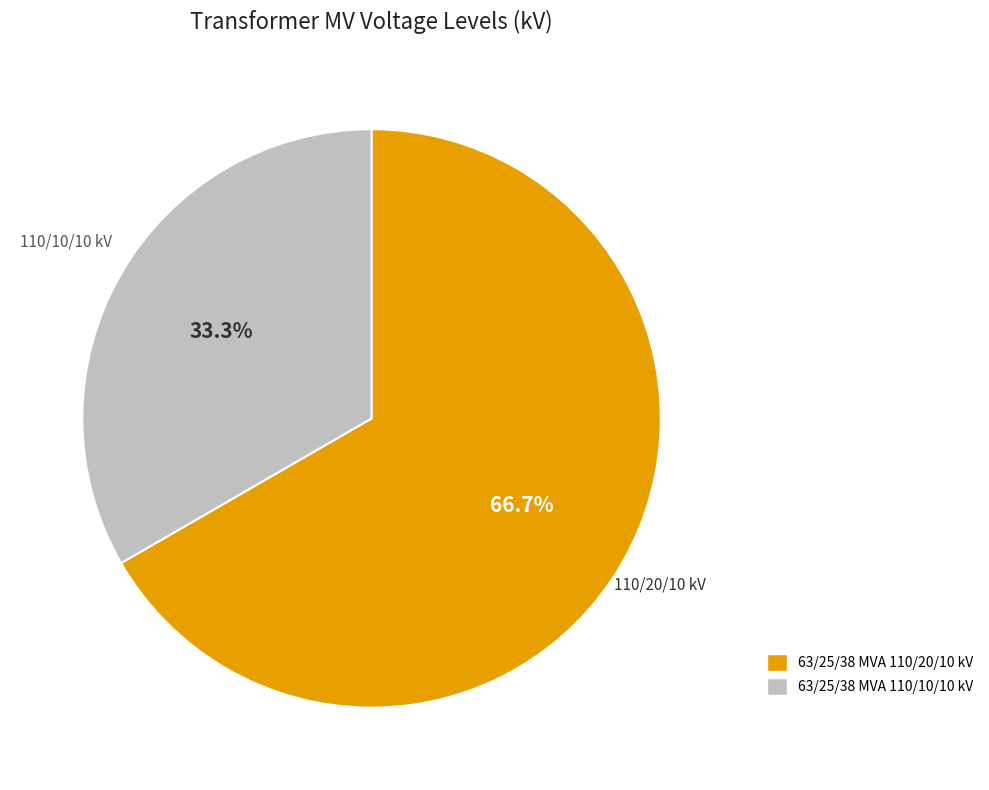

What is the ratio of the value at 63/25/38 MVA 110/20/10 kV to the value at 63/25/38 MVA 110/10/10 kV?

2.0